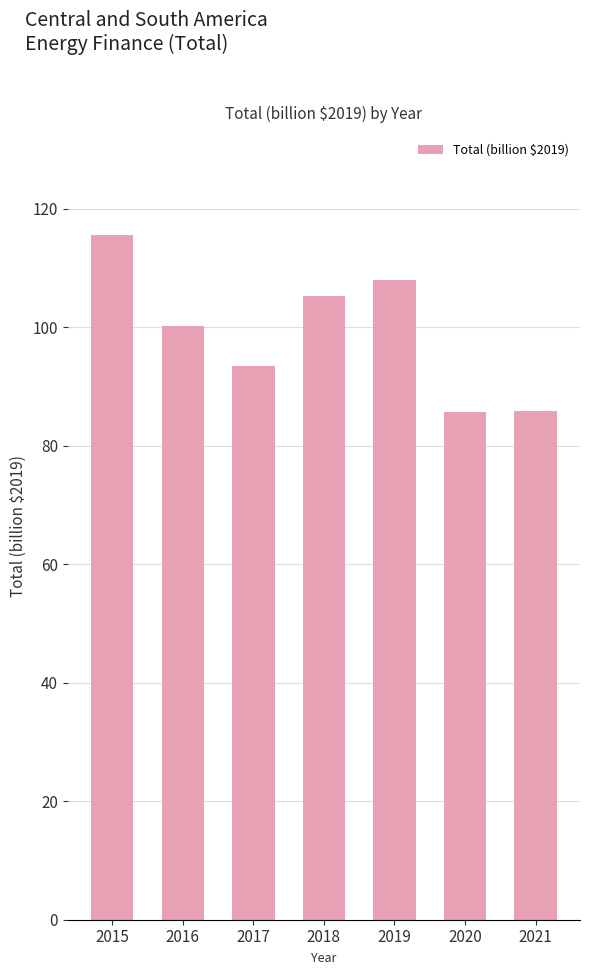

What is the approximate value at 2018?

105.3